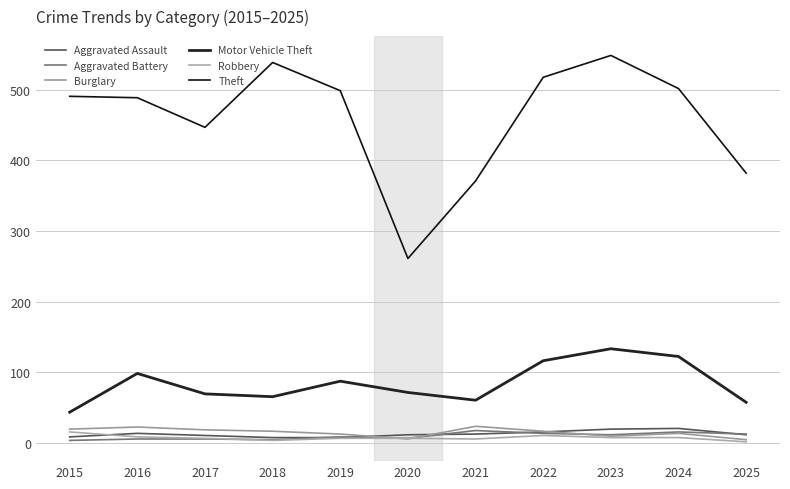

Is this an area chart (filled region under the line)?

No